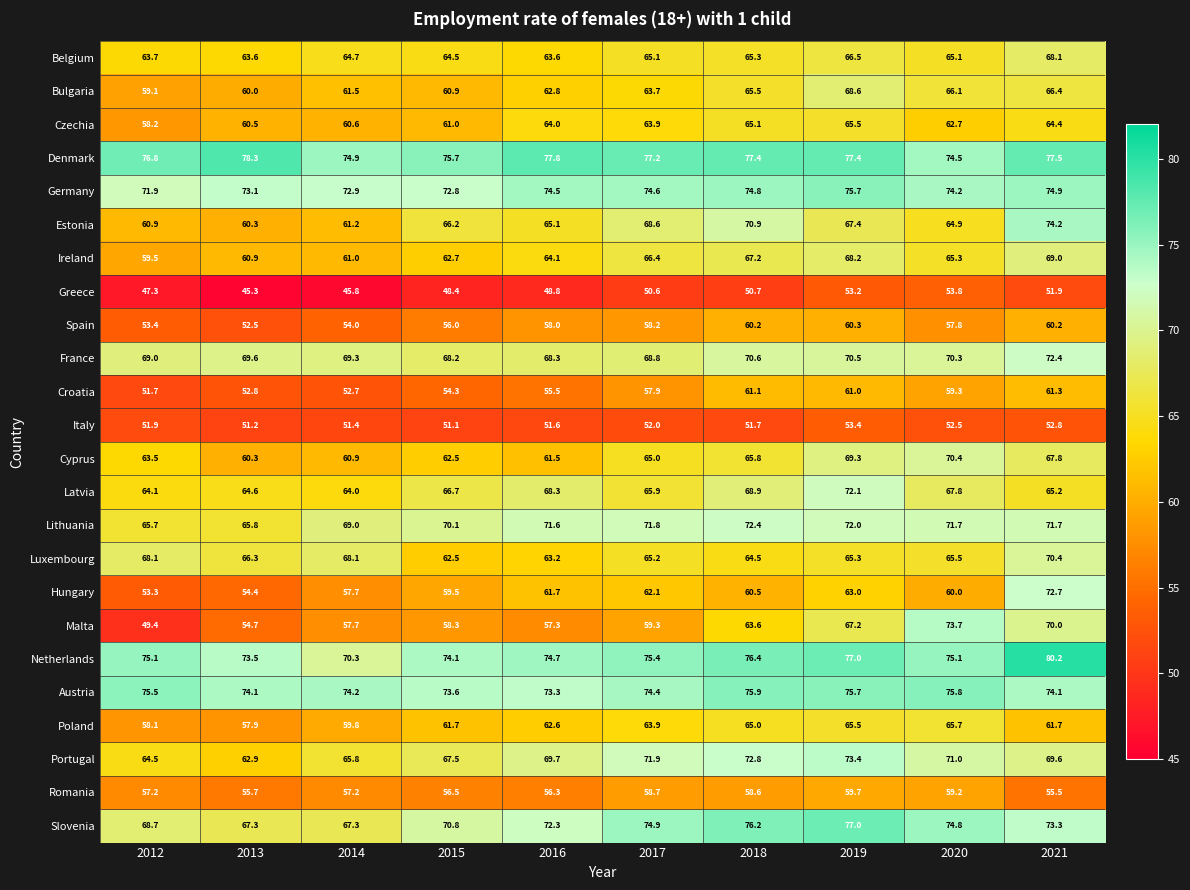

What is the sum of all Denmark values?

767.5